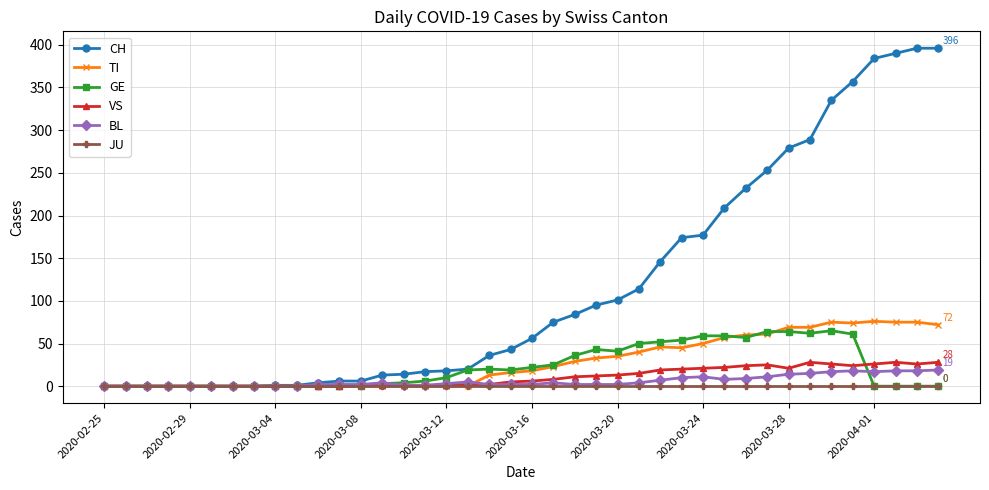

Which series has the largest total across all categories?

CH